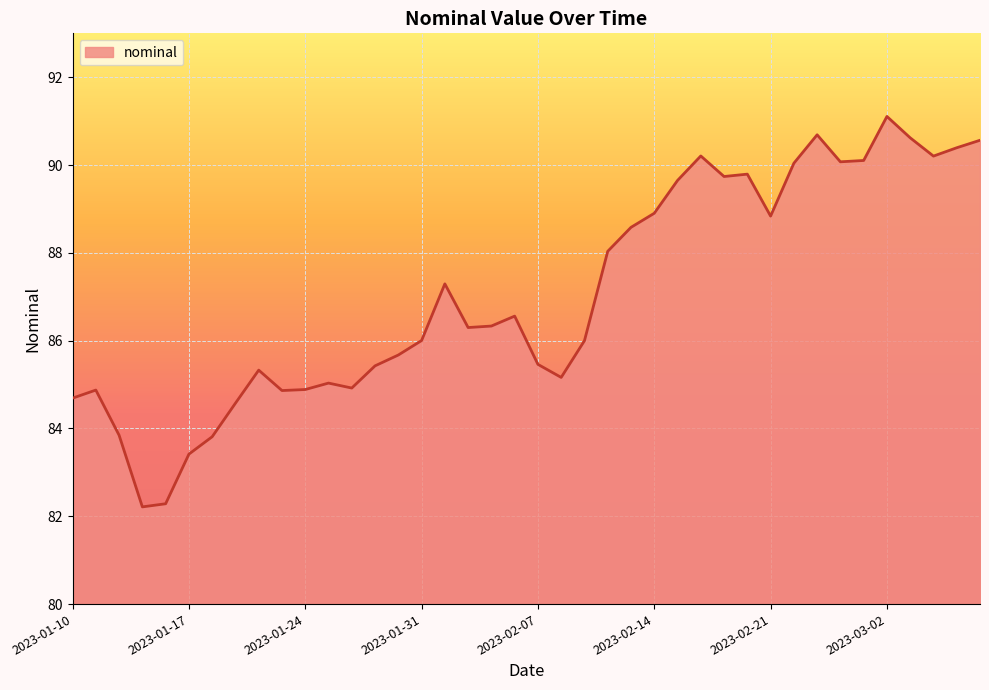

What is the maximum value shown in the chart?

91.1